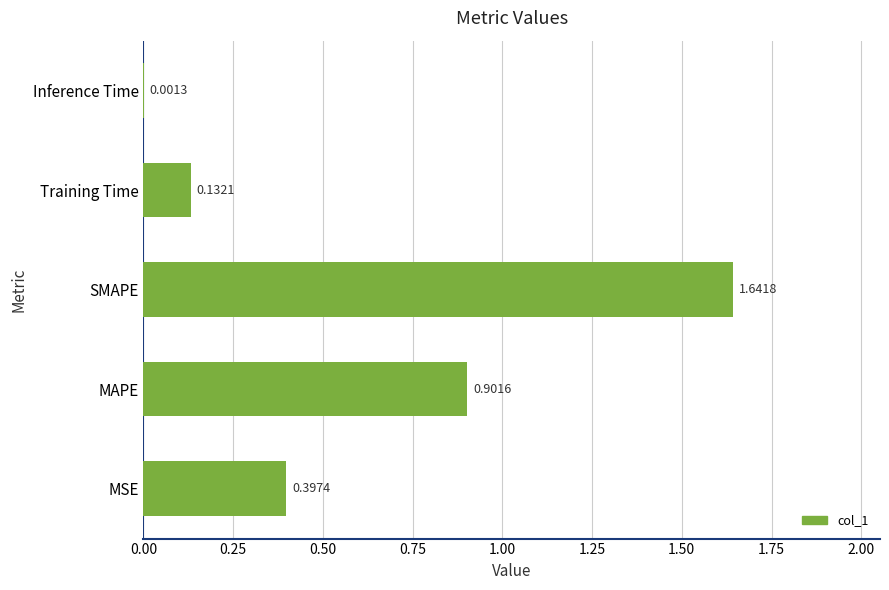

What is the sum of all values?

3.1